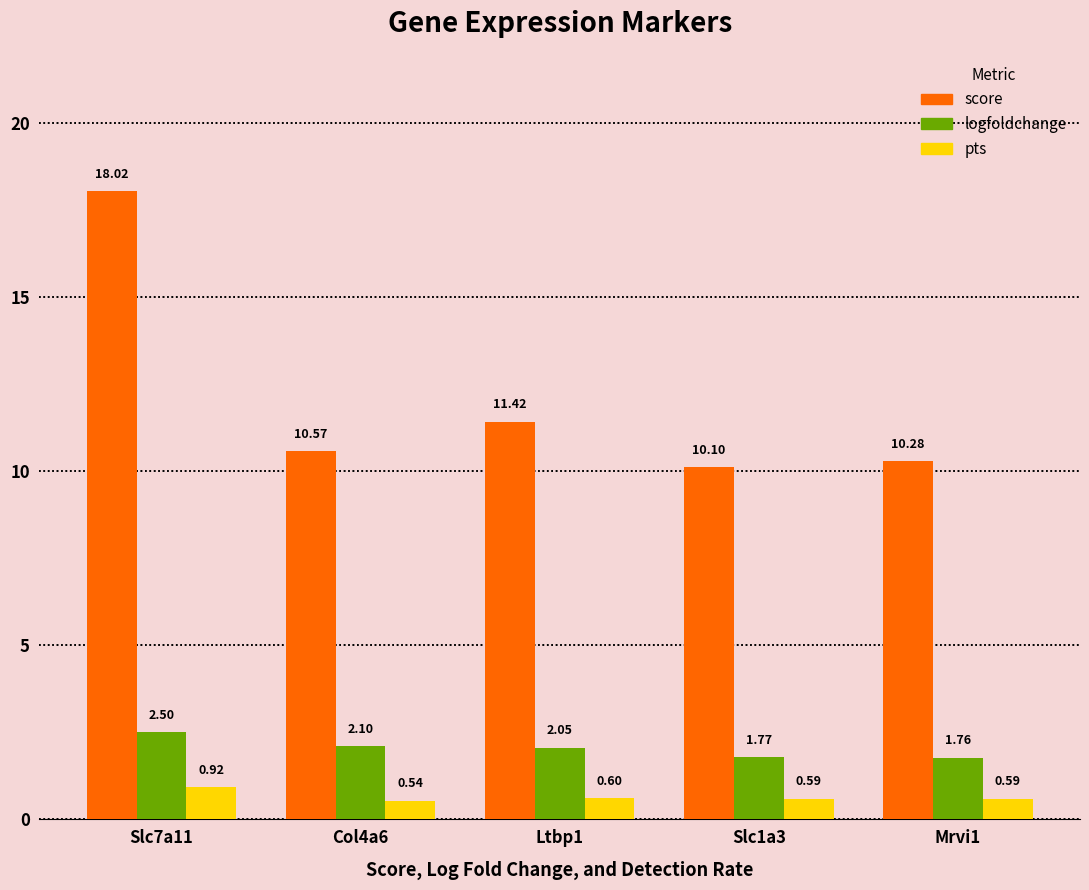

How many groups of bars are there?

5